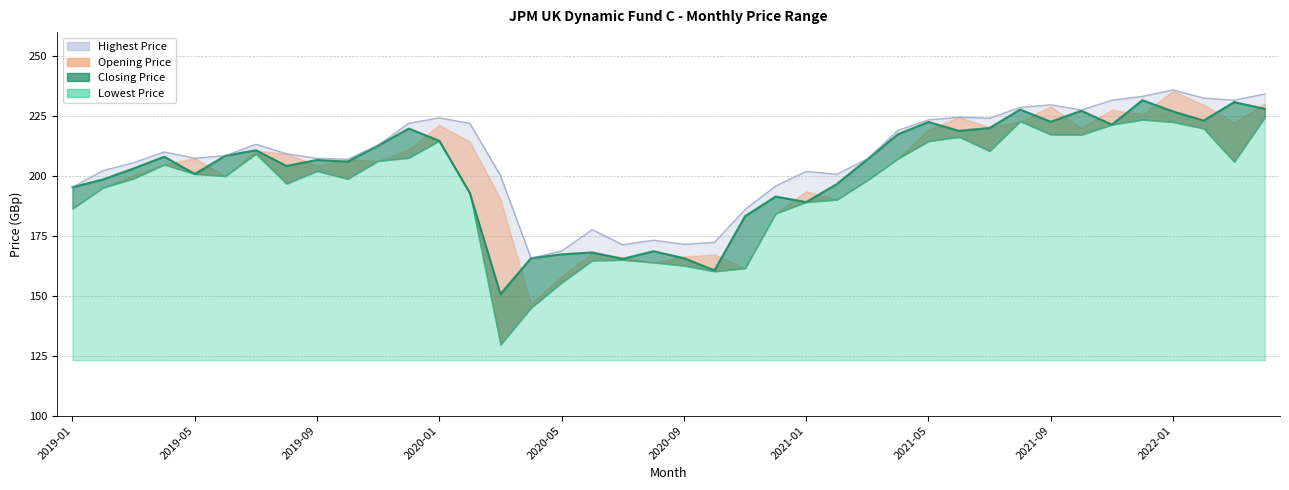

The Opening Price series shows 86.6 at 2020-02. True or false?

False